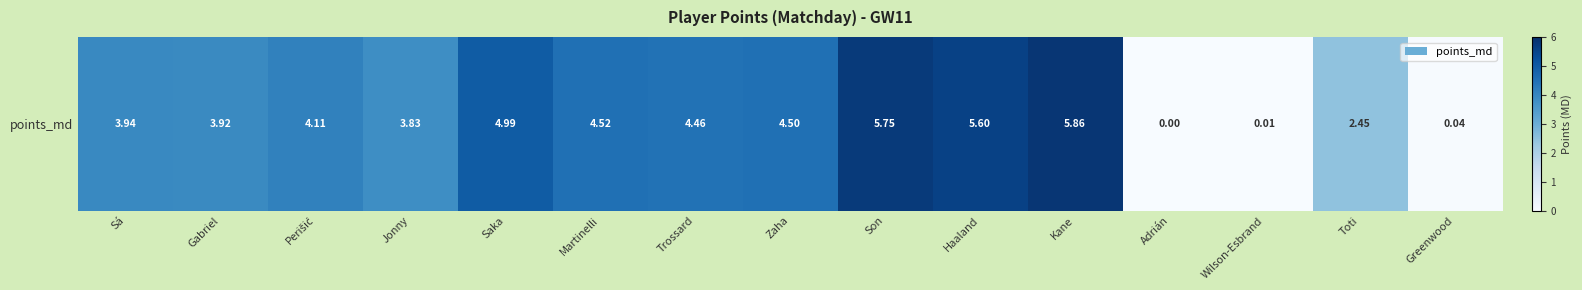

The value at Sá is 5.3. True or false?

False